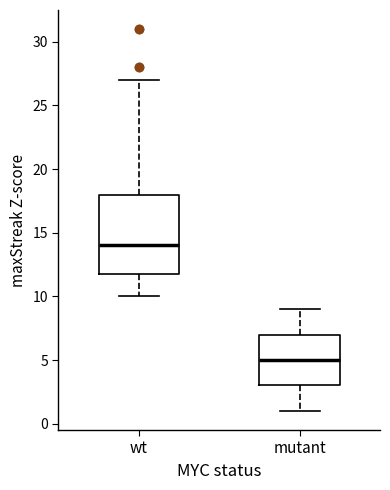

Reading left to right, transcribe this box plot: for each box, give where its median line is, the range the box spans, and where its two whiskers end, as read against the y-axis. The values are not printed on the chart, so give them approximately, as read against the axis.

wt: median 14, box 12 to 18, whiskers 10 to 27
mutant: median 5, box 3 to 7, whiskers 1 to 9